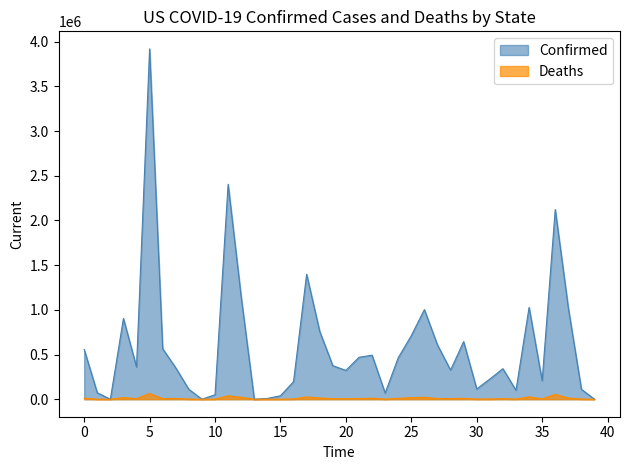

What is the greatest value displayed?

3919955